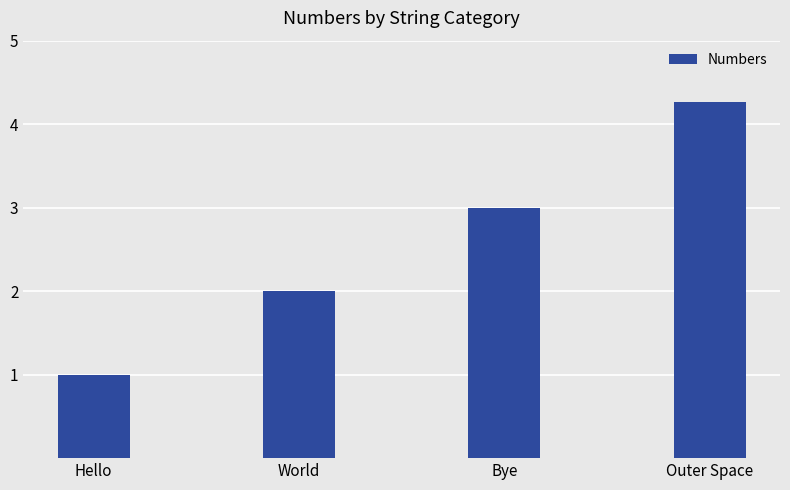

What is the ratio of the value at Bye to the value at Outer Space?

0.7